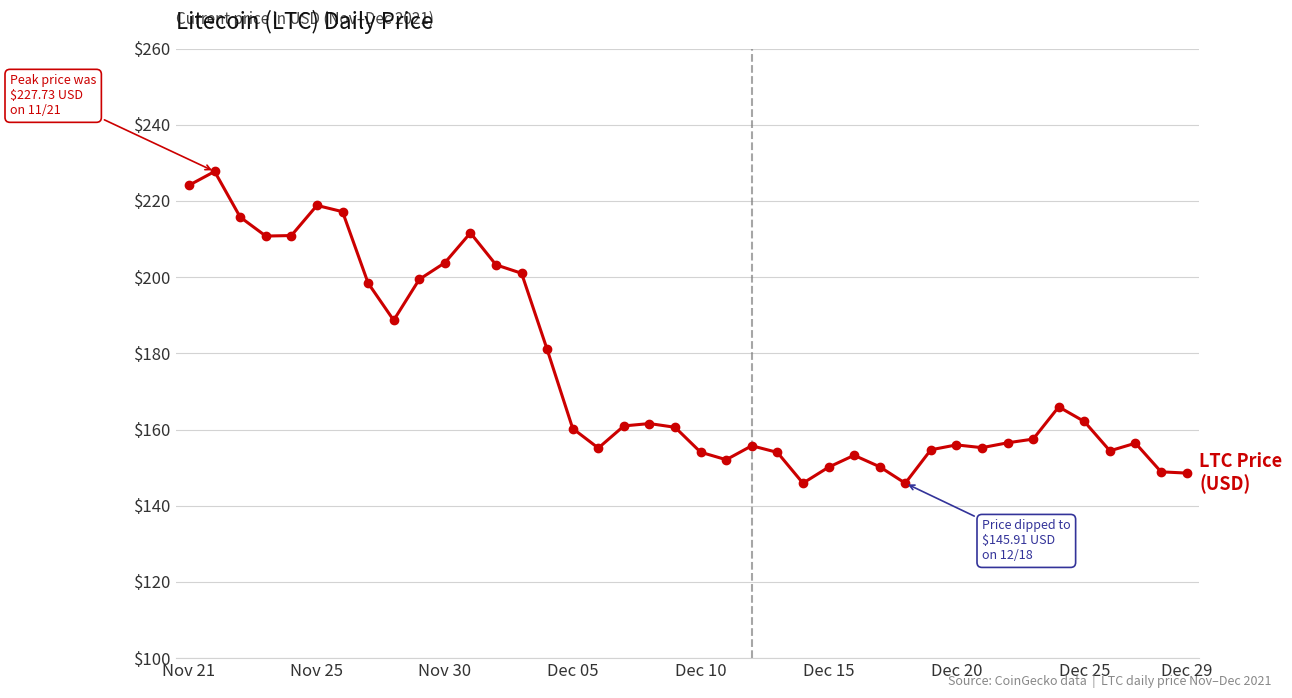

True or false: there are more than 2 points higher than both neighbors.

True